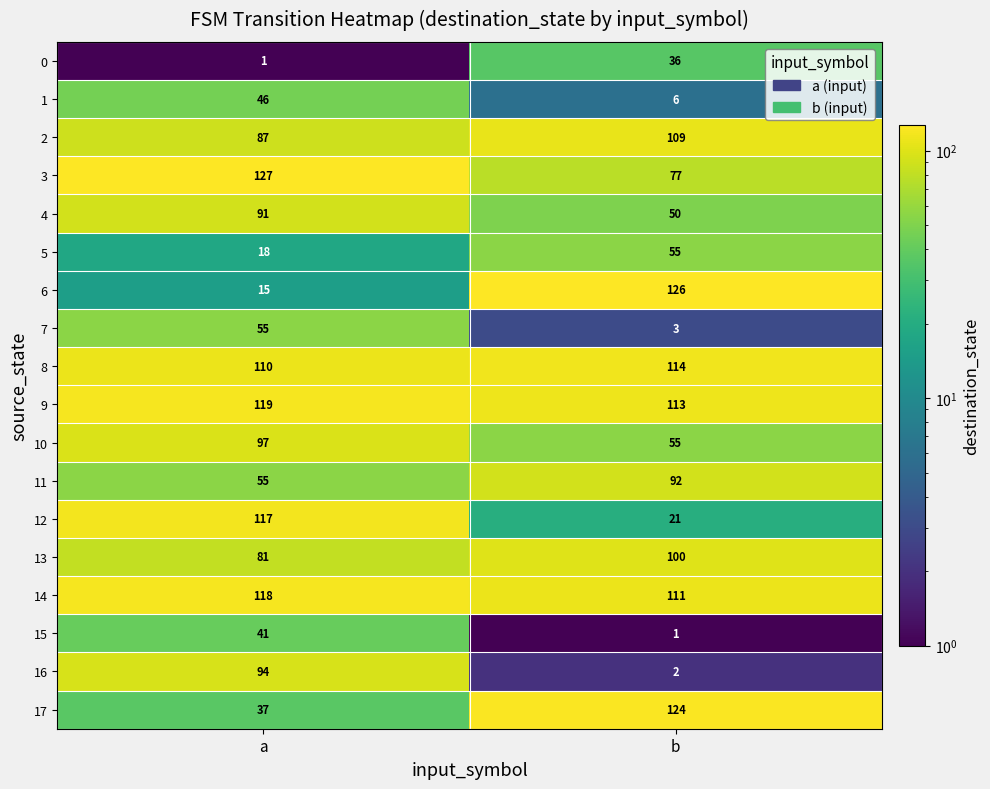

Which series has the largest total across all categories?

9